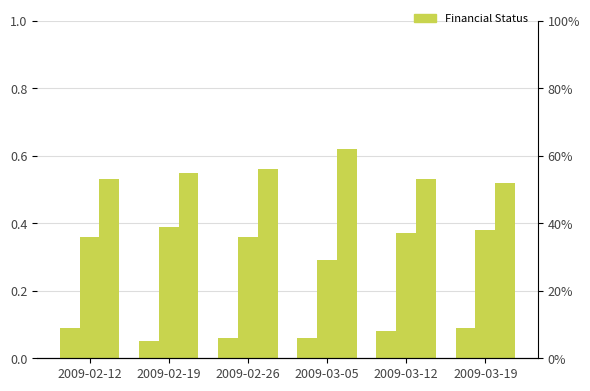

Which category has the lowest value in the Better off financially than you were a year ago series?

2009-02-19